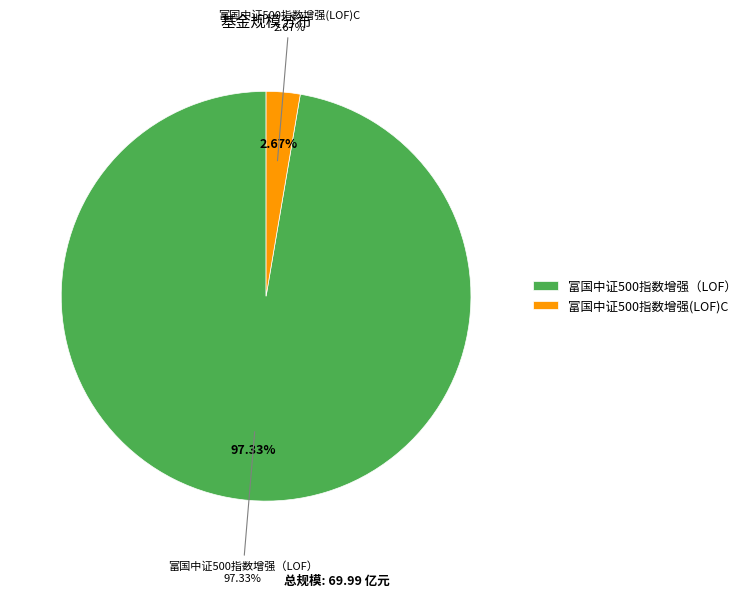

Which slice represents more than half of the pie?

富国中证500指数增强（LOF）